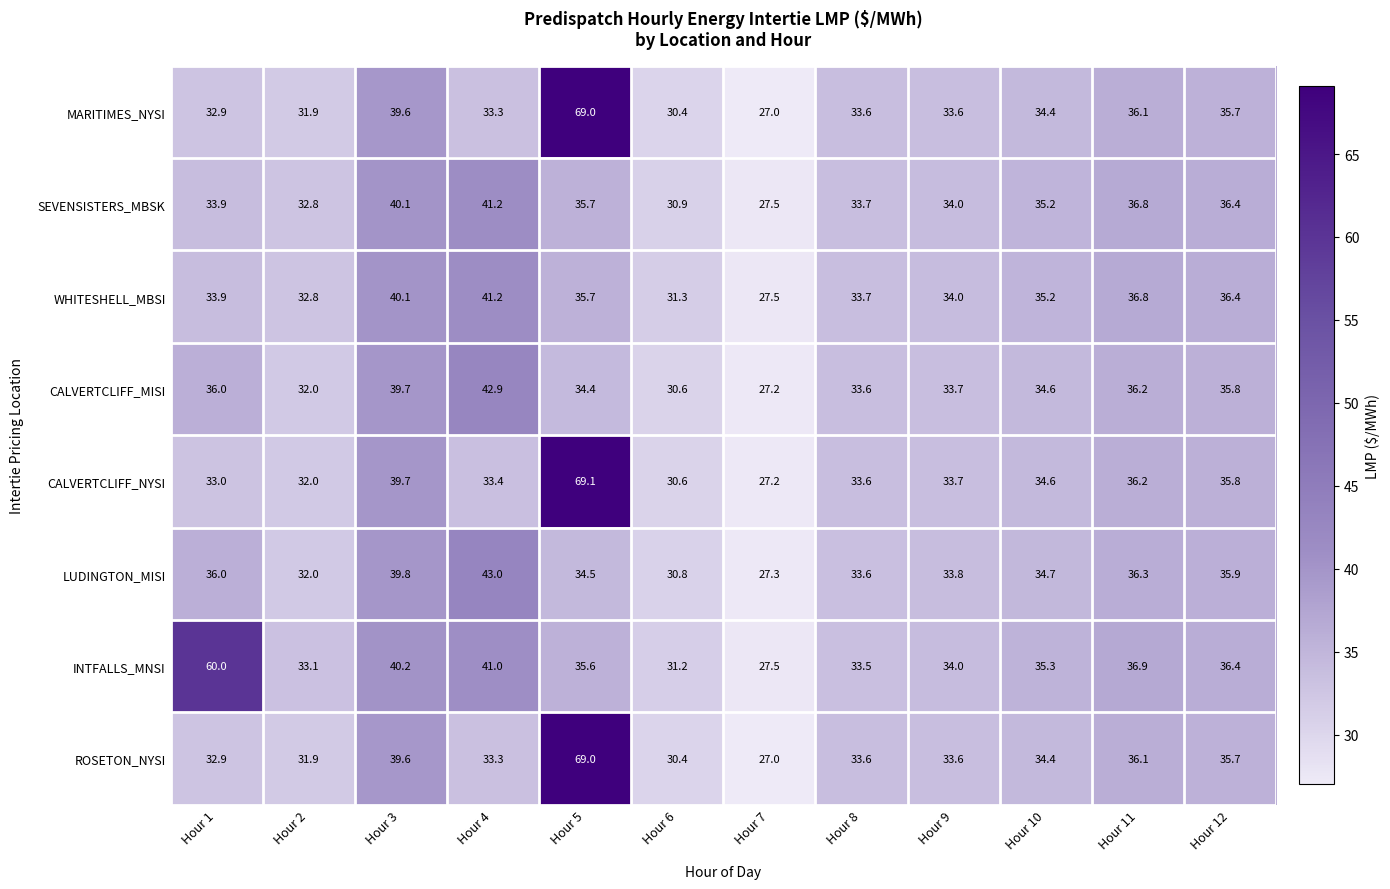

List the labels in order of INTFALLS_MNSI value, smallest first.

Hour 7, Hour 6, Hour 2, Hour 8, Hour 9, Hour 10, Hour 5, Hour 12, Hour 11, Hour 3, Hour 4, Hour 1